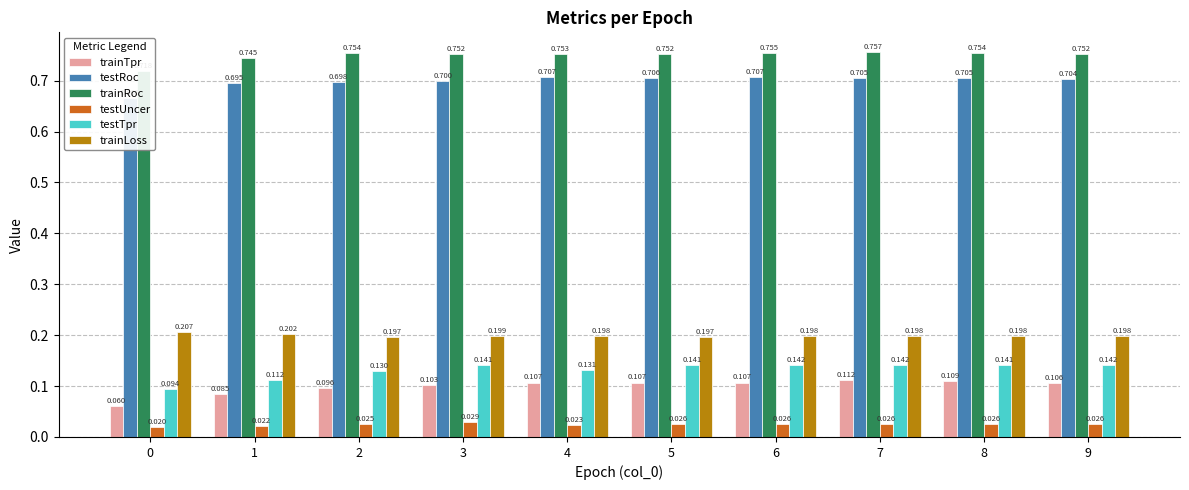

Which has a higher value, 1 or 9?

9